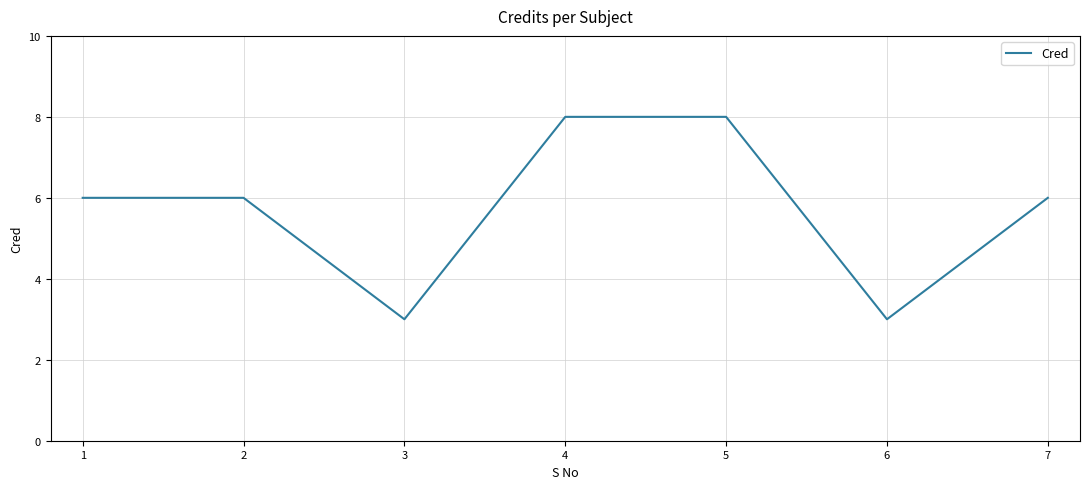

Reading right to left, list all the values displayed in this chart.

6	3	8	8	3	6	6